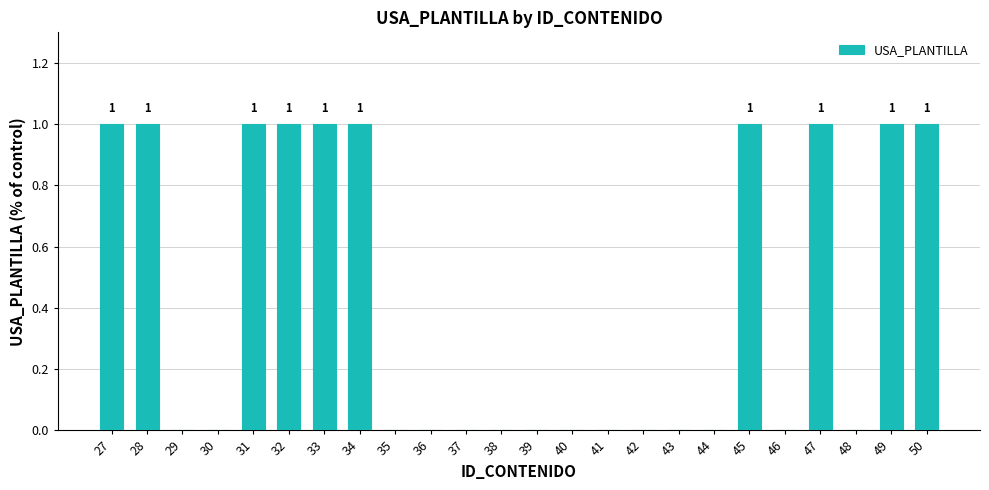

Between 50 and 42, which is larger?

50